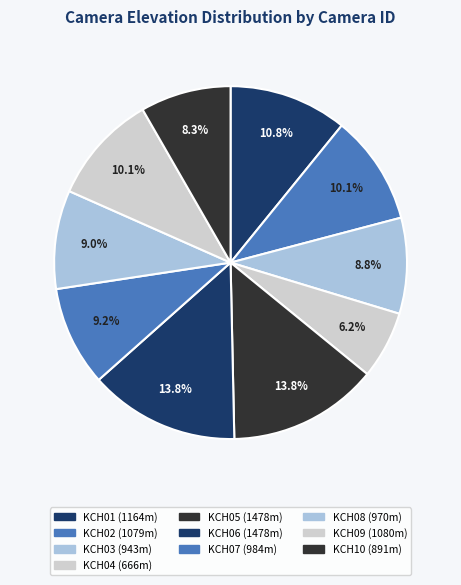

How many slices are in this pie chart?

10